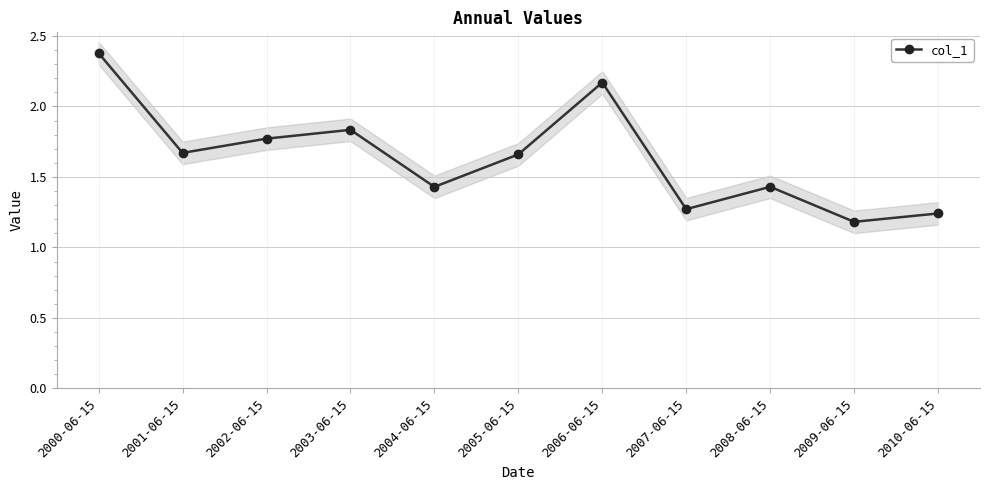

How many lines are shown in the chart?

1